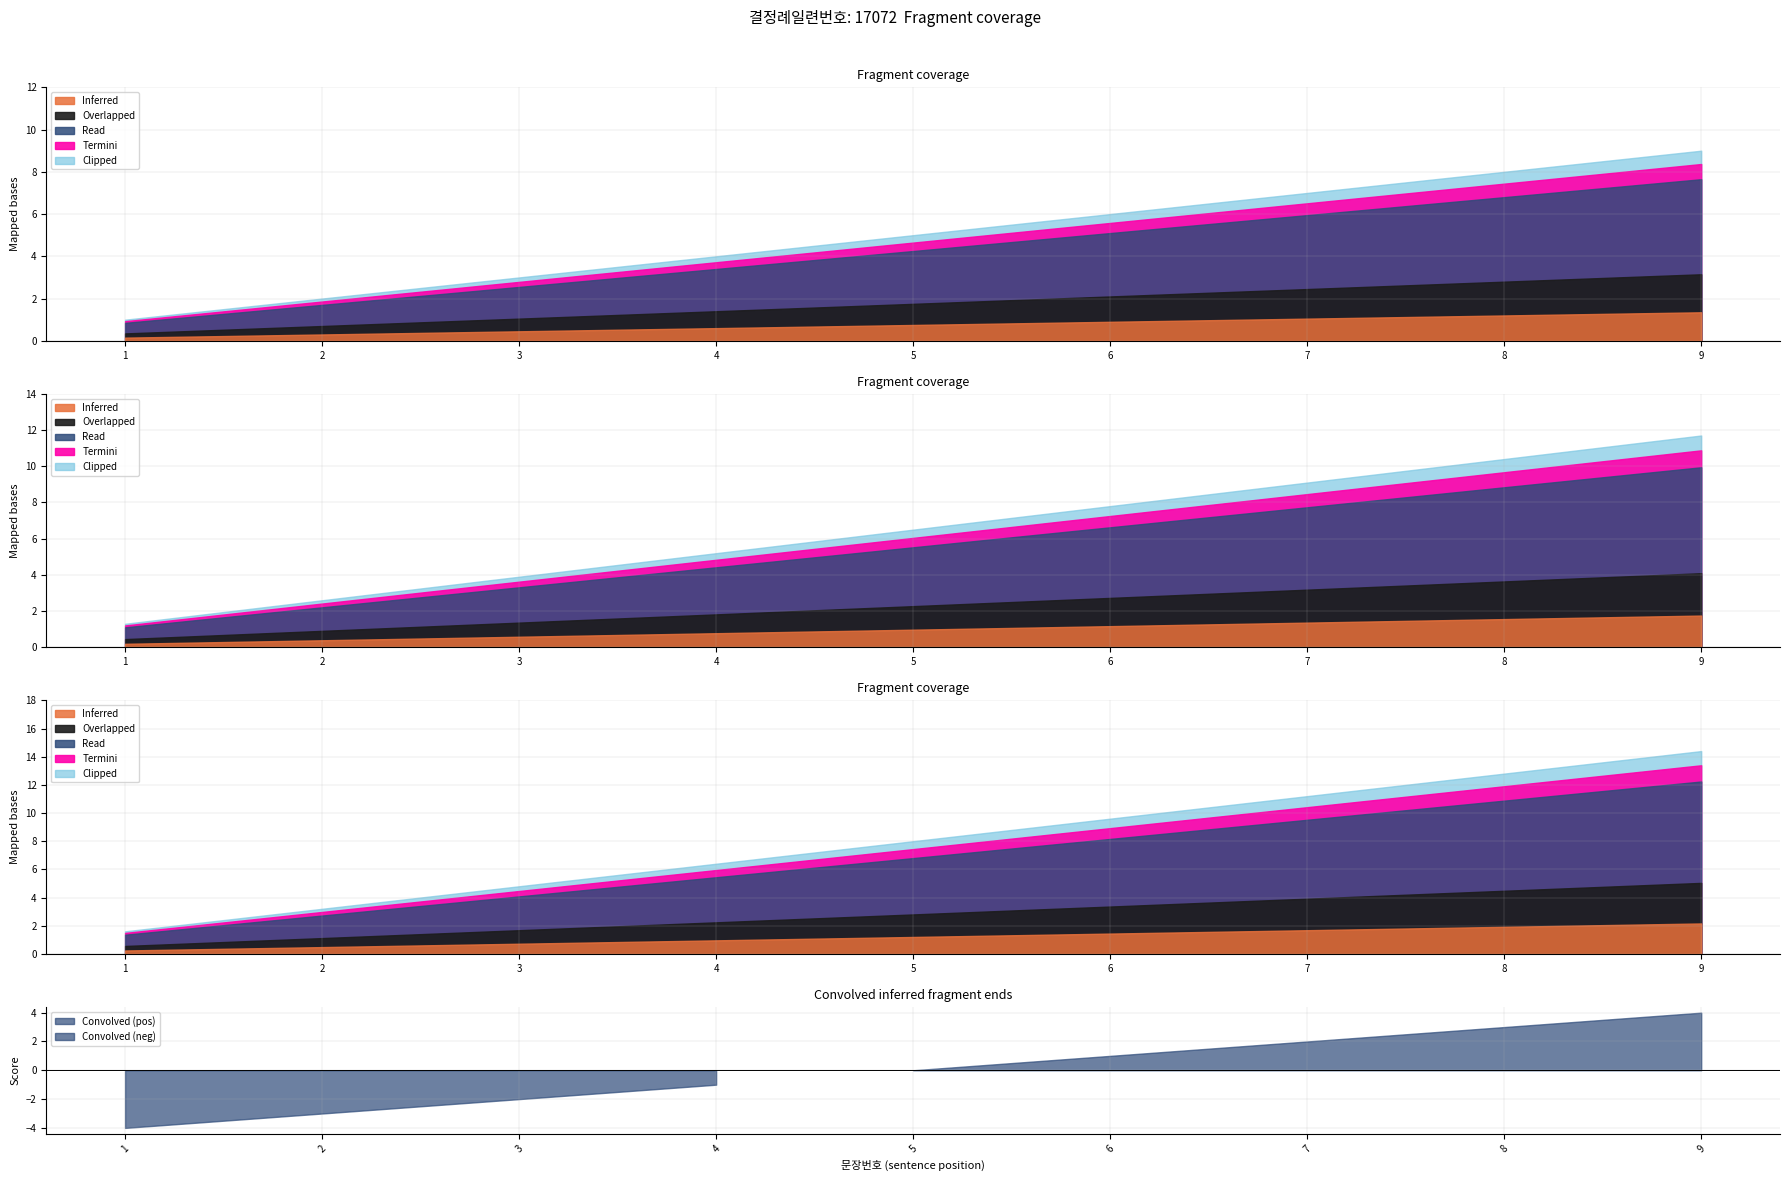

Which label corresponds to the largest value in the chart?

9